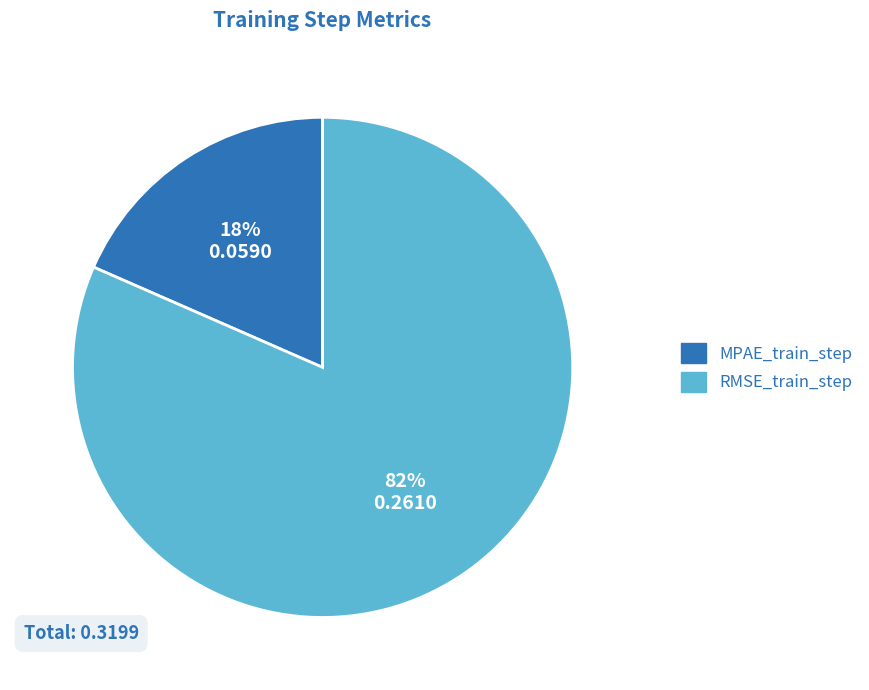

Is it true that MPAE_train_step is 18% of the pie?

True